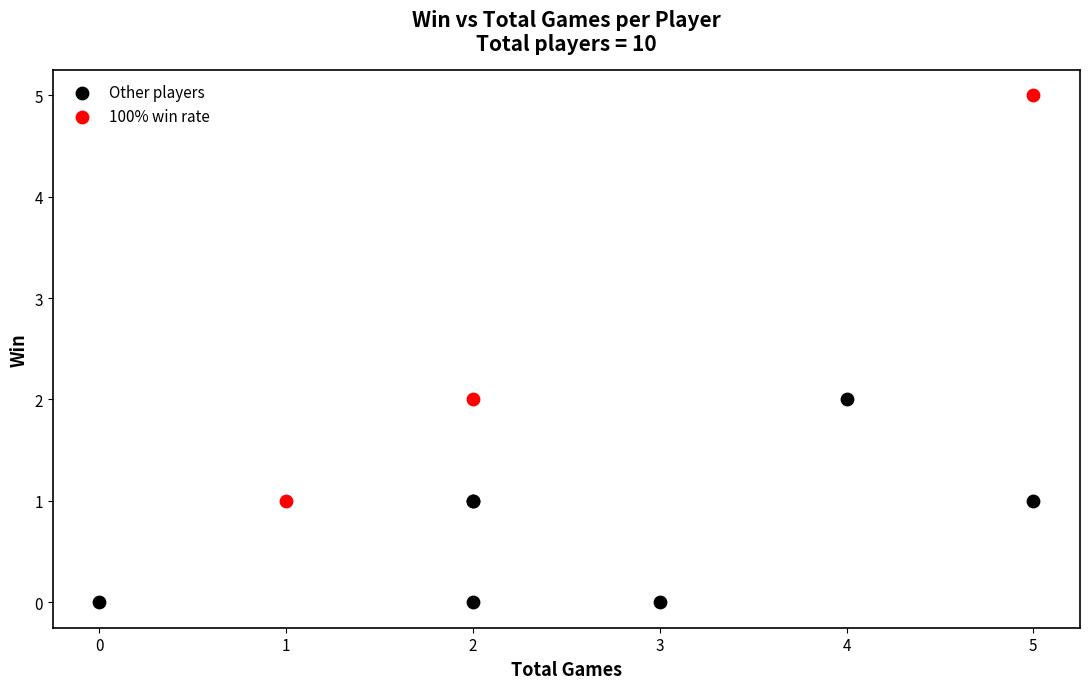

Which series has the largest Y range (max minus min)?

100% win rate